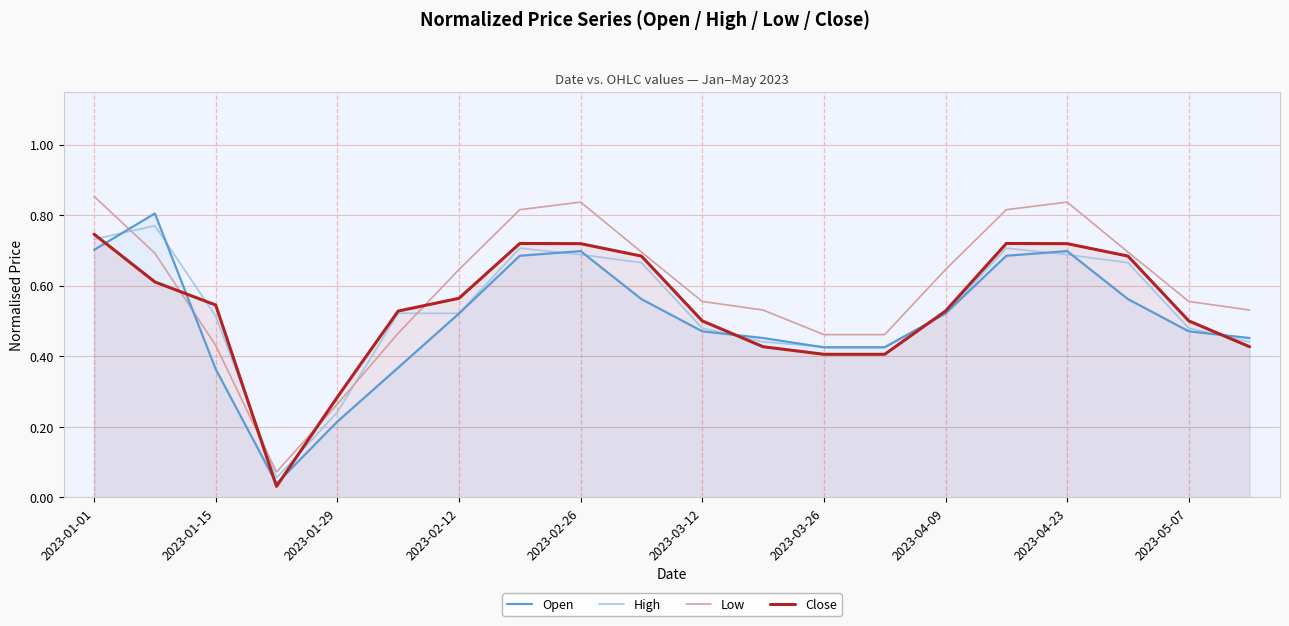

True or false: Low and Open intersect in this chart.

True